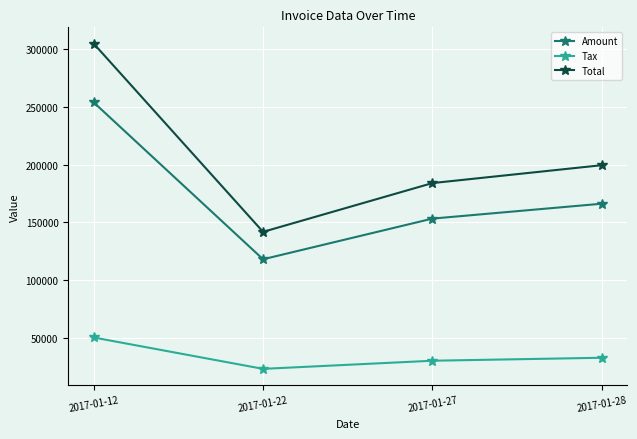

Rank the series by their average value, from highest to lowest.

Total, Amount, Tax